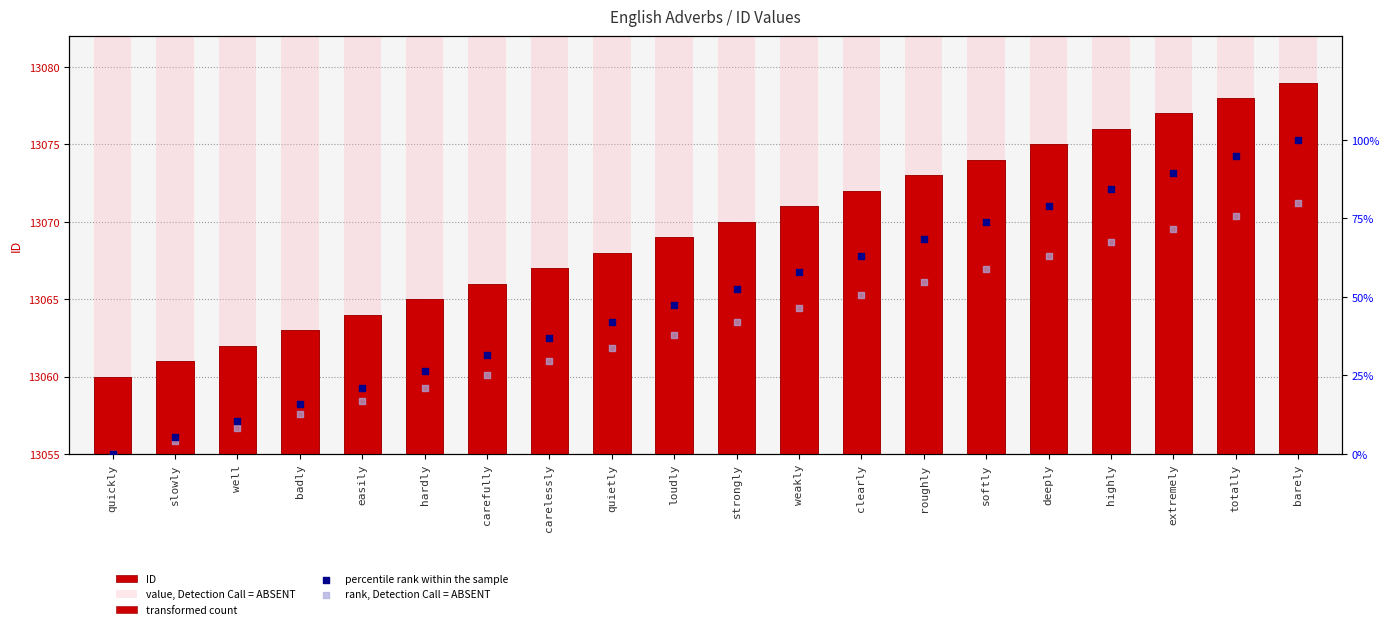

At which category is the sum across all series the highest?

barely